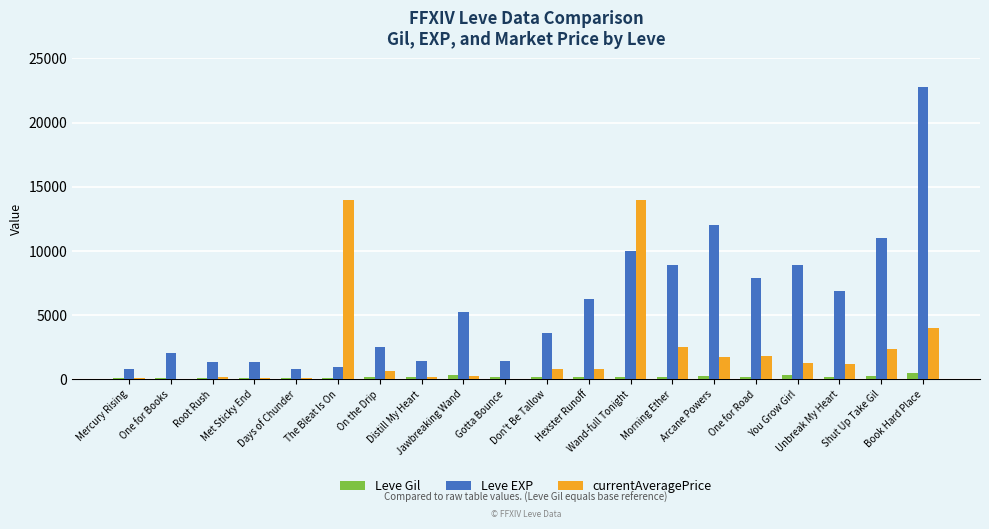

Does the chart contain stacked bars?

No